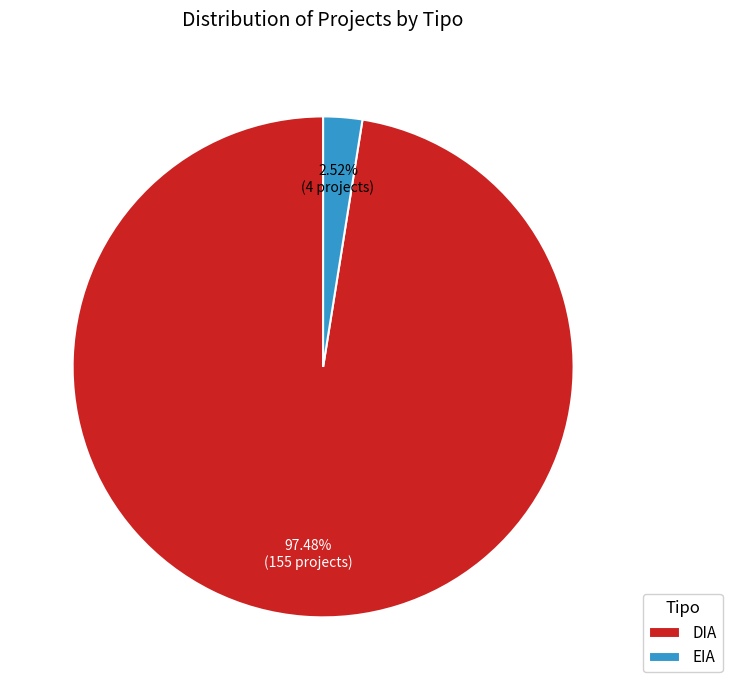

Between DIA and EIA, which is larger?

DIA